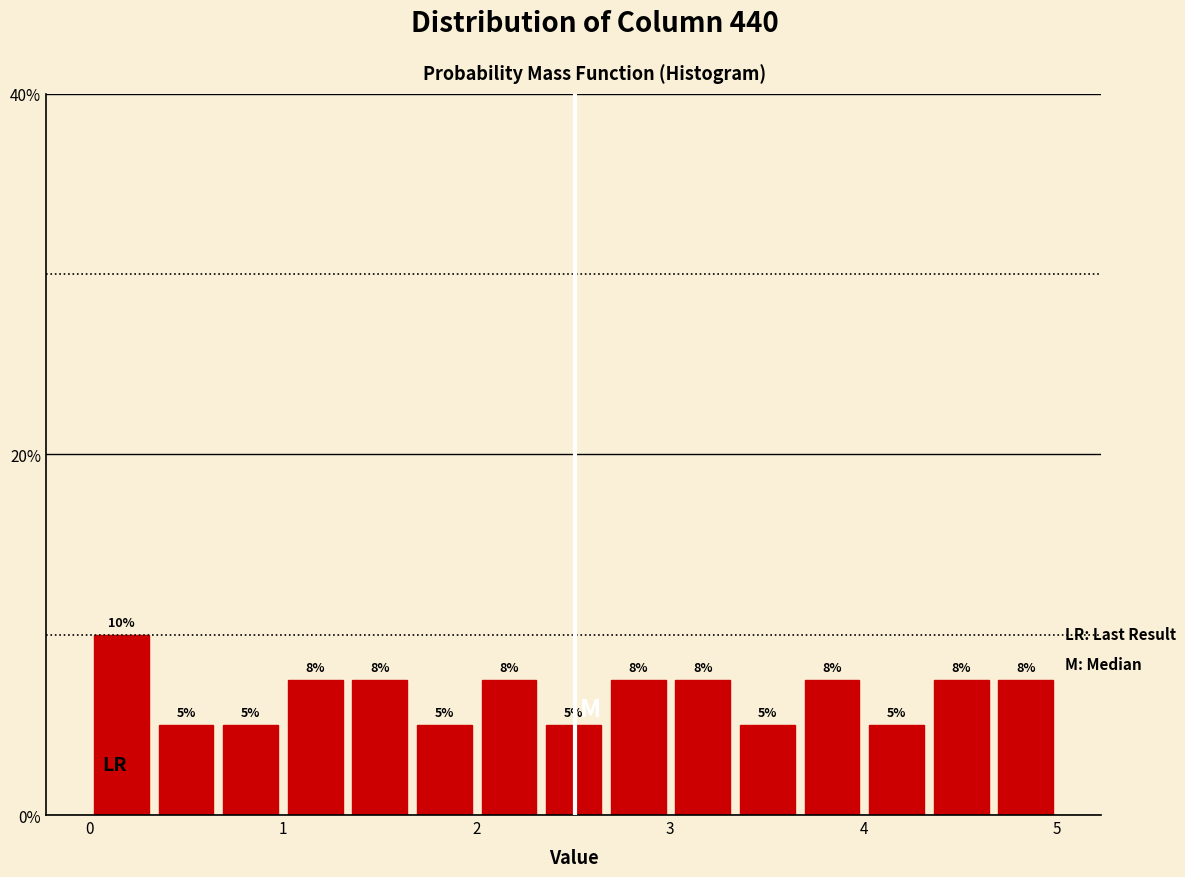

Around what value on the x-axis is the tallest bar? Give the approximate position of its centre, as read against the axis.

0.2